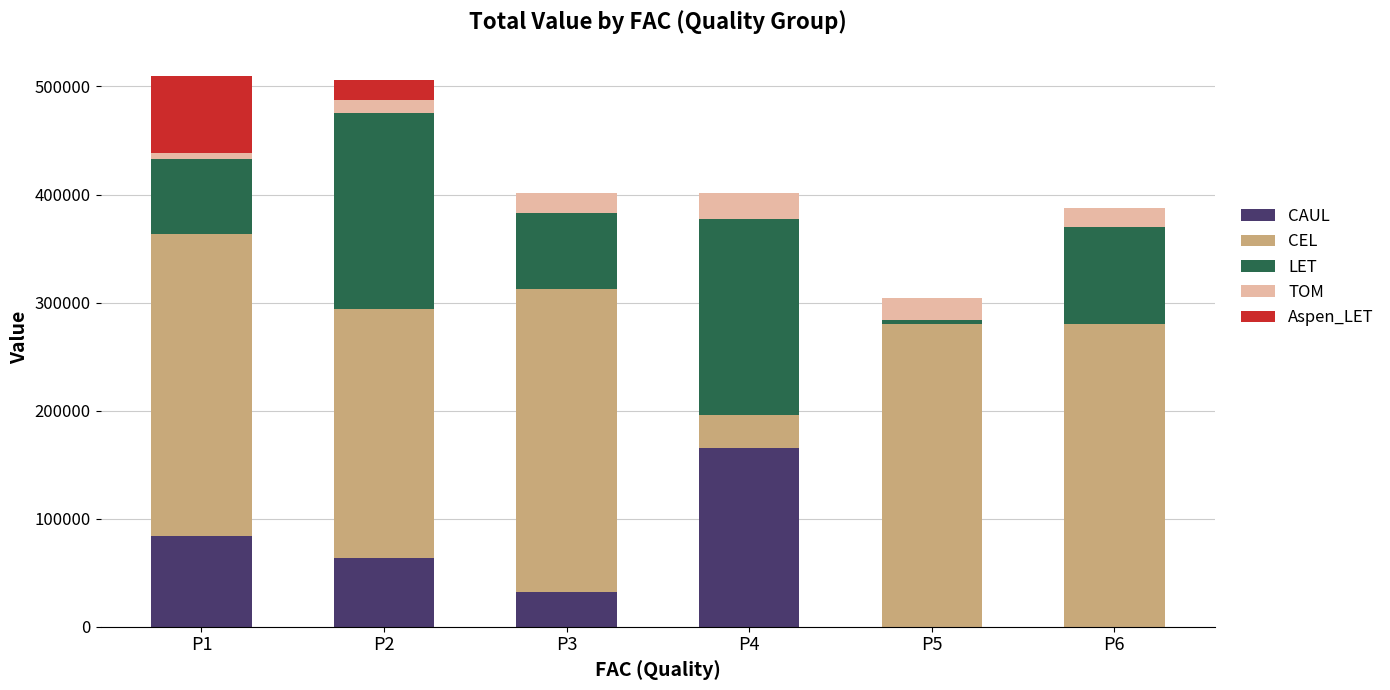

What is the total value across all series at P3?

400992.8